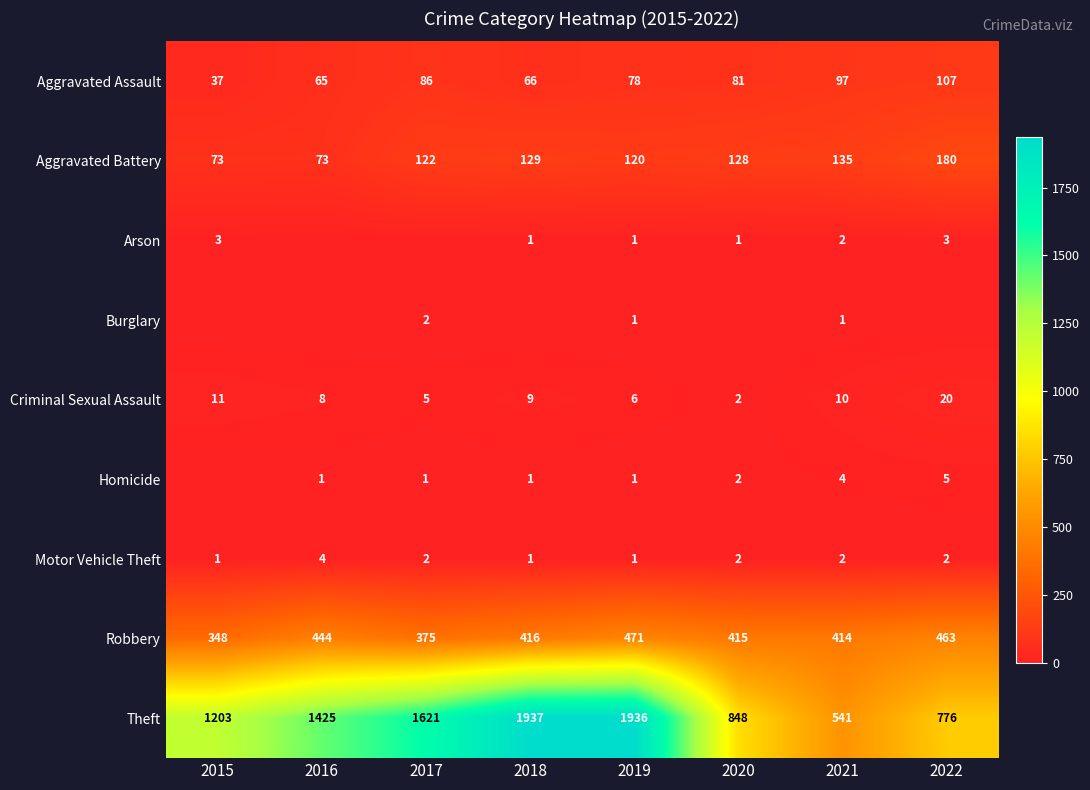

At how many categories does at least one series exceed 891?

5